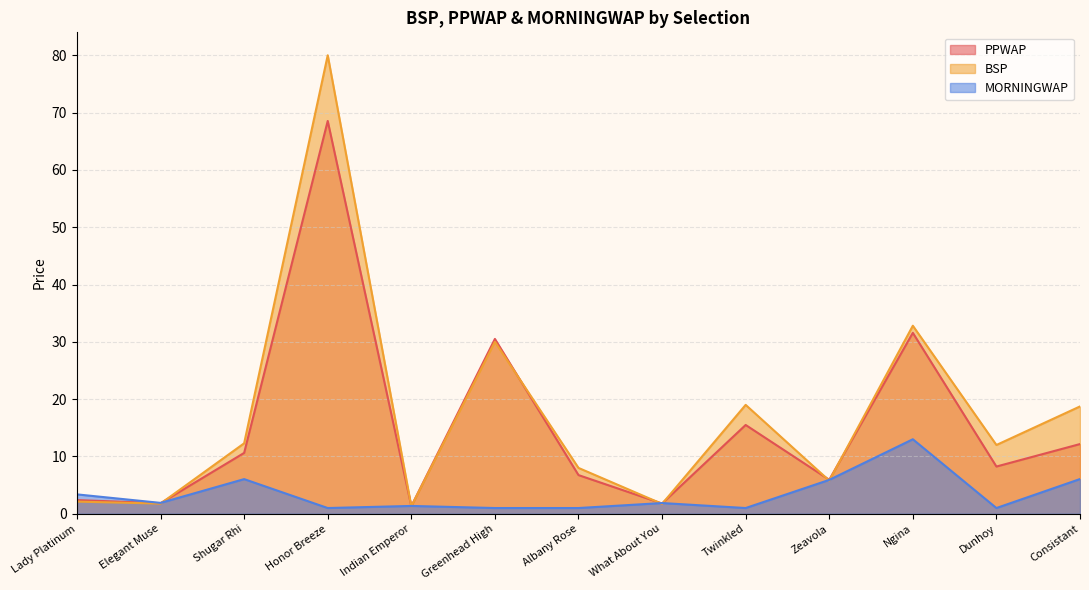

How many times do PPWAP and BSP cross each other?

7